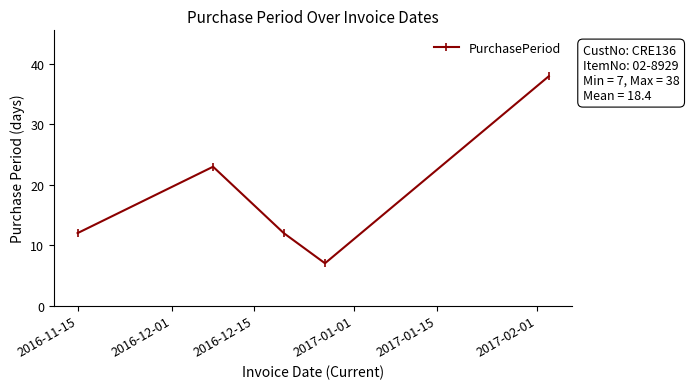

How many data points does each series have?

5